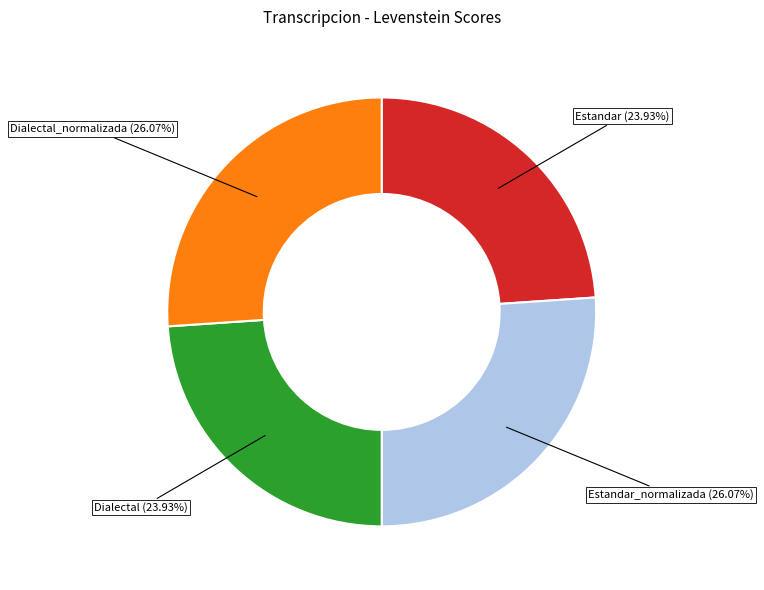

How many segments does this pie chart have?

4